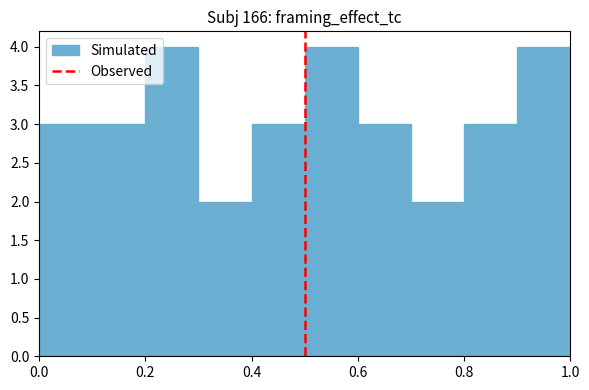

Reading left to right, list every bar in this chart as the range it spans on the x-axis followed by its height. The values are not printed on the chart, so give them approximately, as read against the axis.

0.0 to 0.1: 3
0.1 to 0.2: 3
0.2 to 0.3: 4
0.3 to 0.4: 2
0.4 to 0.5: 3
0.5 to 0.6: 4
0.6 to 0.7: 3
0.7 to 0.8: 2
0.8 to 0.9: 3
0.9 to 1.0: 4